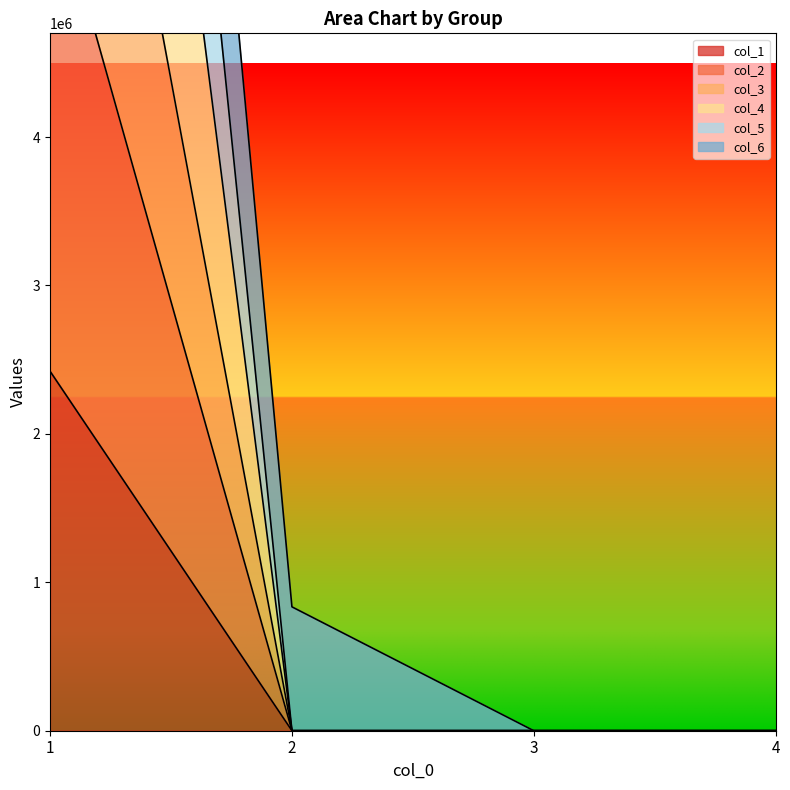

What is the maximum value for col_3?

5783556.0